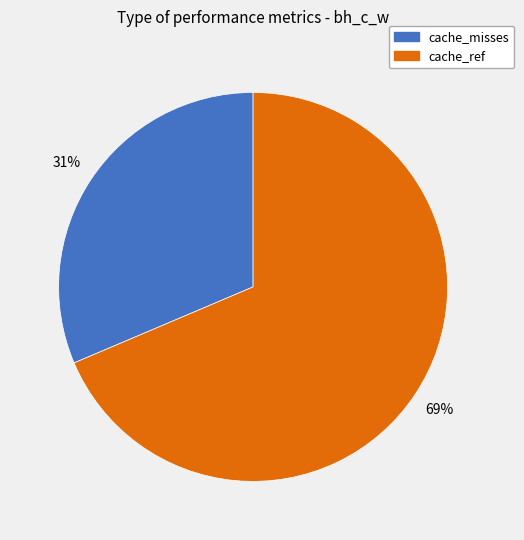

To the nearest percent, what is the average slice percentage?

50%